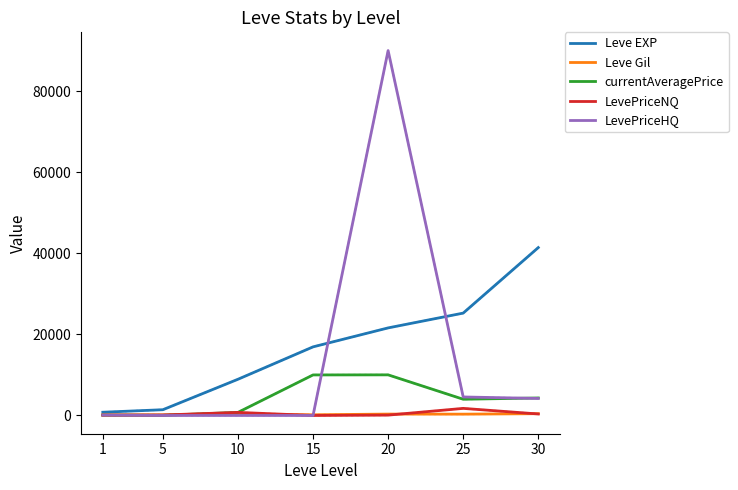

What is the lowest value of the Leve Gil series?

113.0